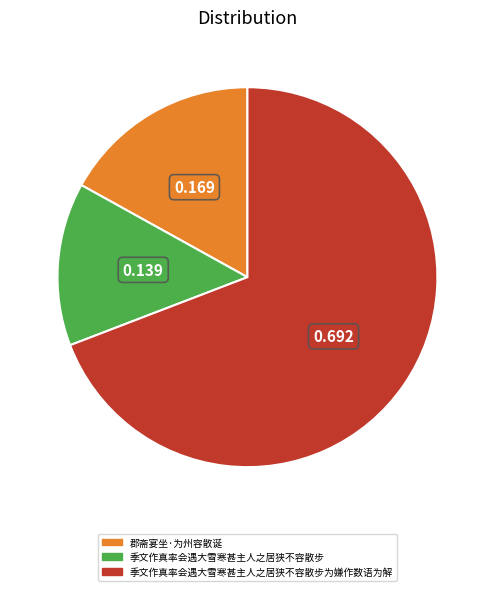

Between 季文作真率会遇大雪寒甚主人之居狭不容散步为嫌作数语为解 and 郡斋宴坐·为州容散诞, which is larger?

季文作真率会遇大雪寒甚主人之居狭不容散步为嫌作数语为解